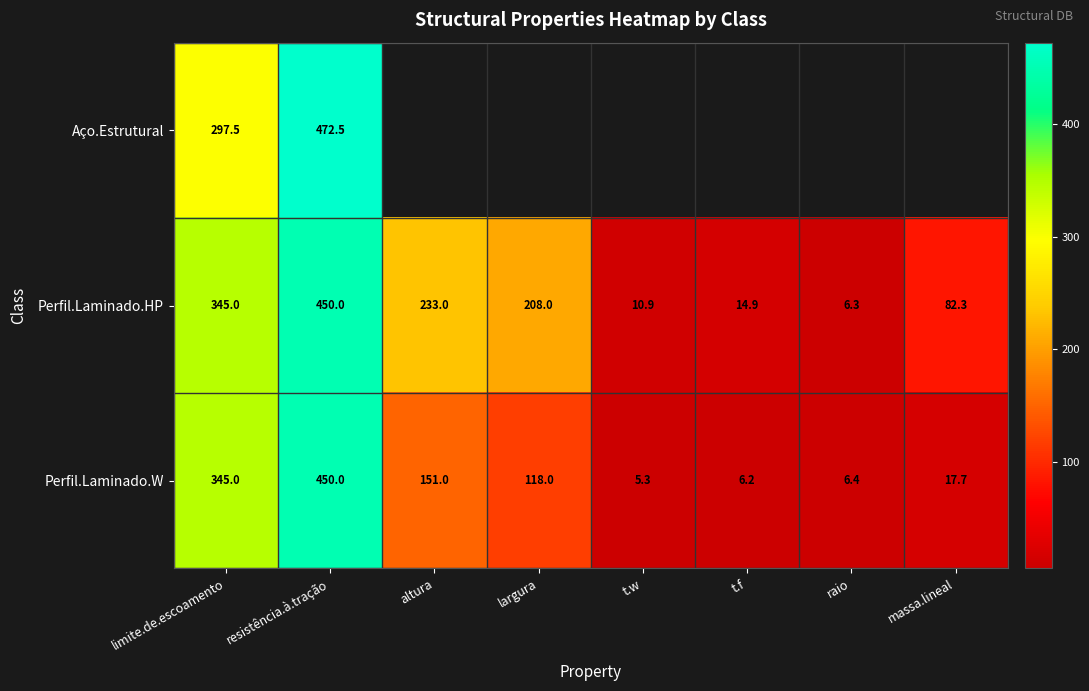

At which label does Perfil.Laminado.W first exceed 118?

limite.de.escoamento